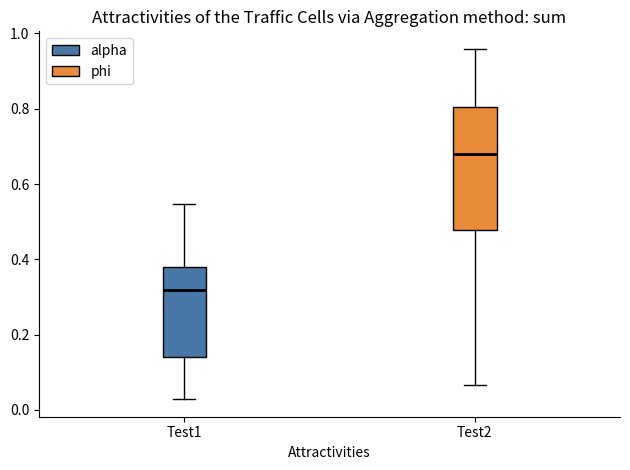

Which box is the tallest, from its lower edge to its upper edge?

Test2